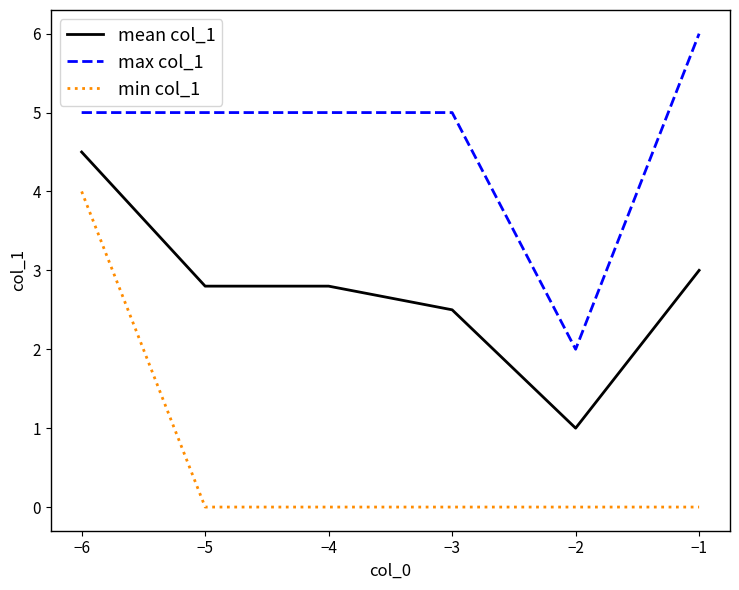

Which series has the largest total across all categories?

max col_1